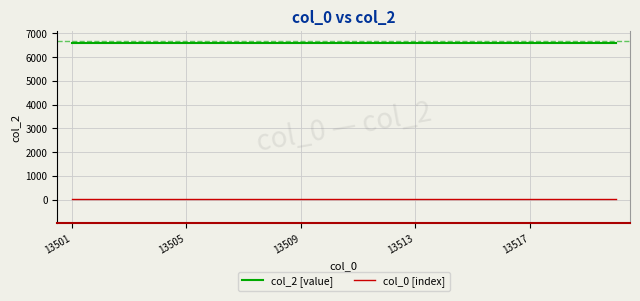

Which series has the largest total across all categories?

col_2 [value]